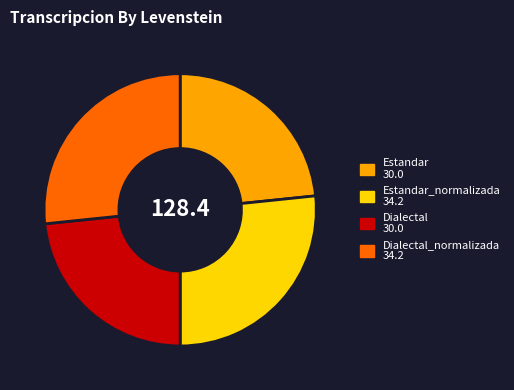

Is there a majority slice in this chart?

No